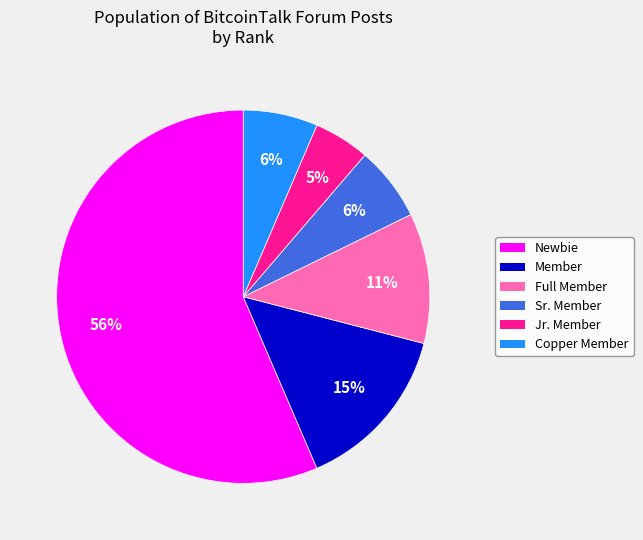

Does any single category account for the majority?

Yes